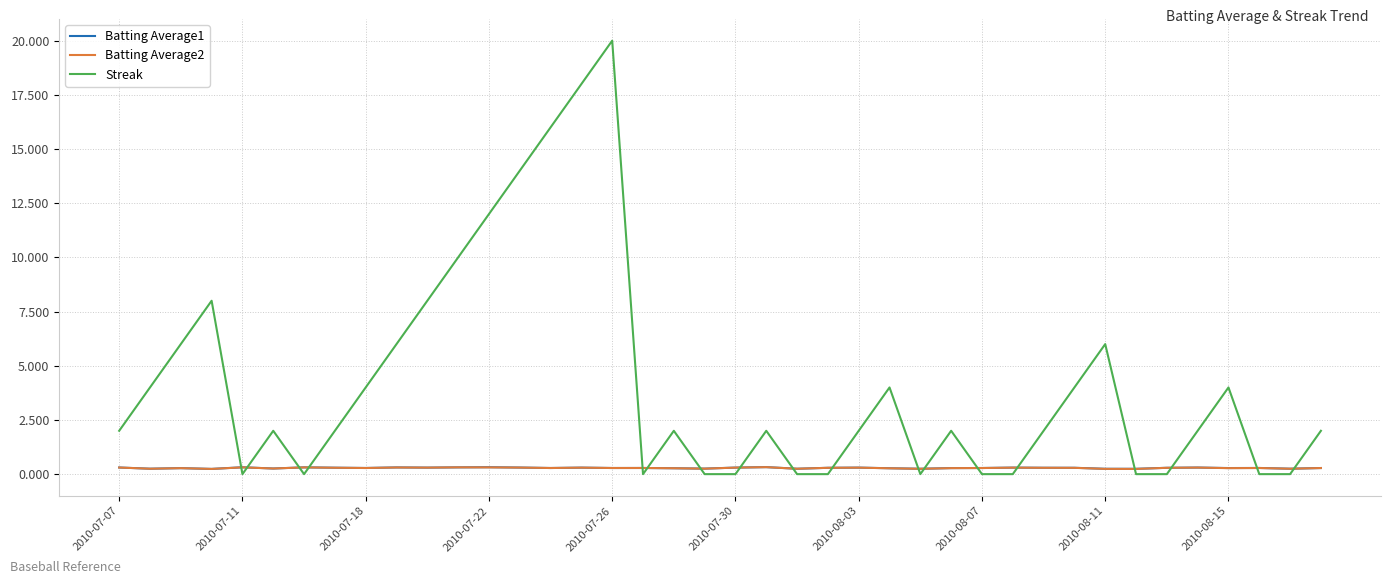

Which series has the largest range (max minus min)?

Streak